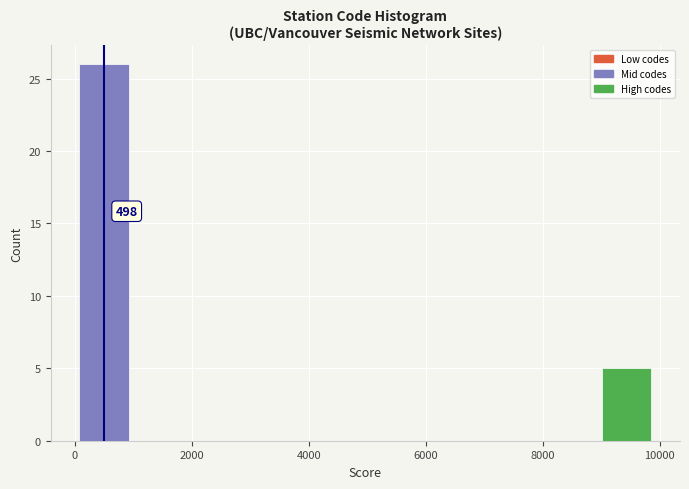

Over which range of the x-axis is the bar tallest?

0 to 1000